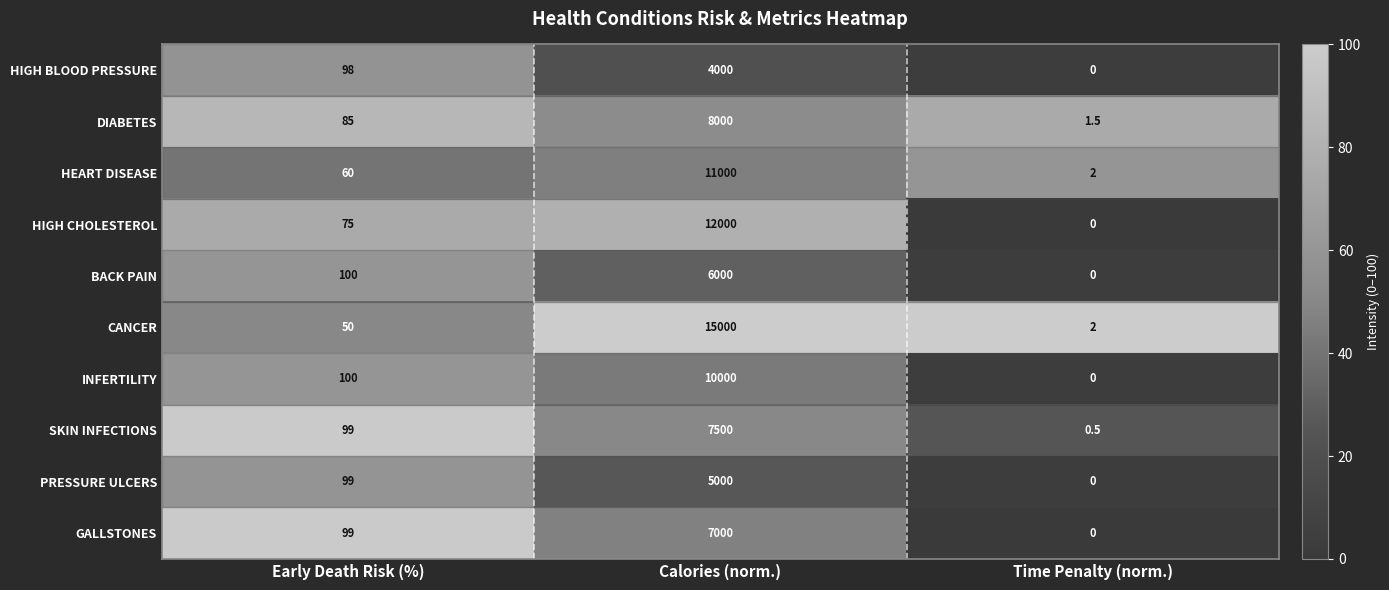

What is the difference between the maximum and minimum values in the PRESSURE ULCERS series?

5000.0